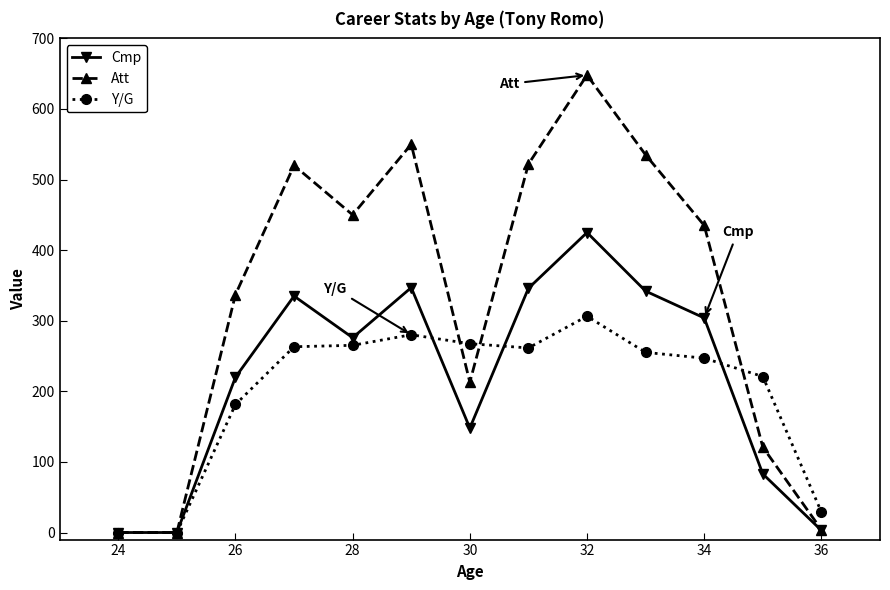

In Cmp, how many points are higher than both neighbors (excluding endpoints)?

3